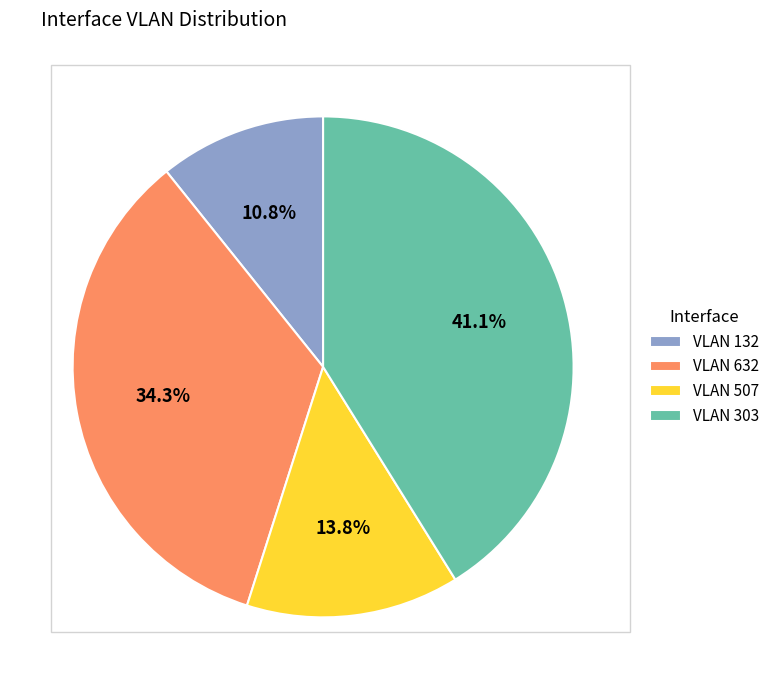

Approximately how many times larger is the value at VLAN 632 compared to VLAN 507?

2.5